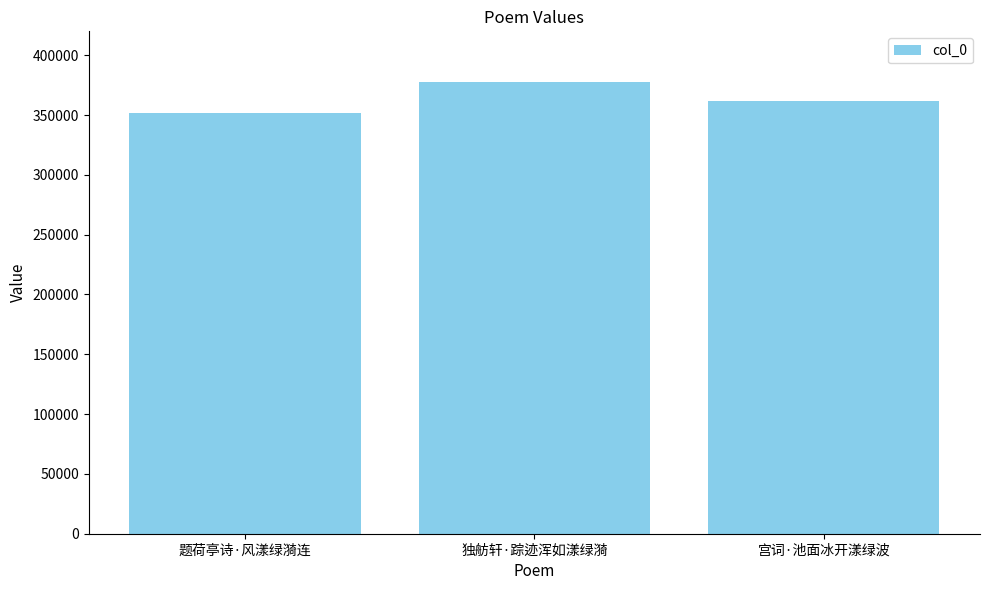

Does the chart contain any negative values?

No